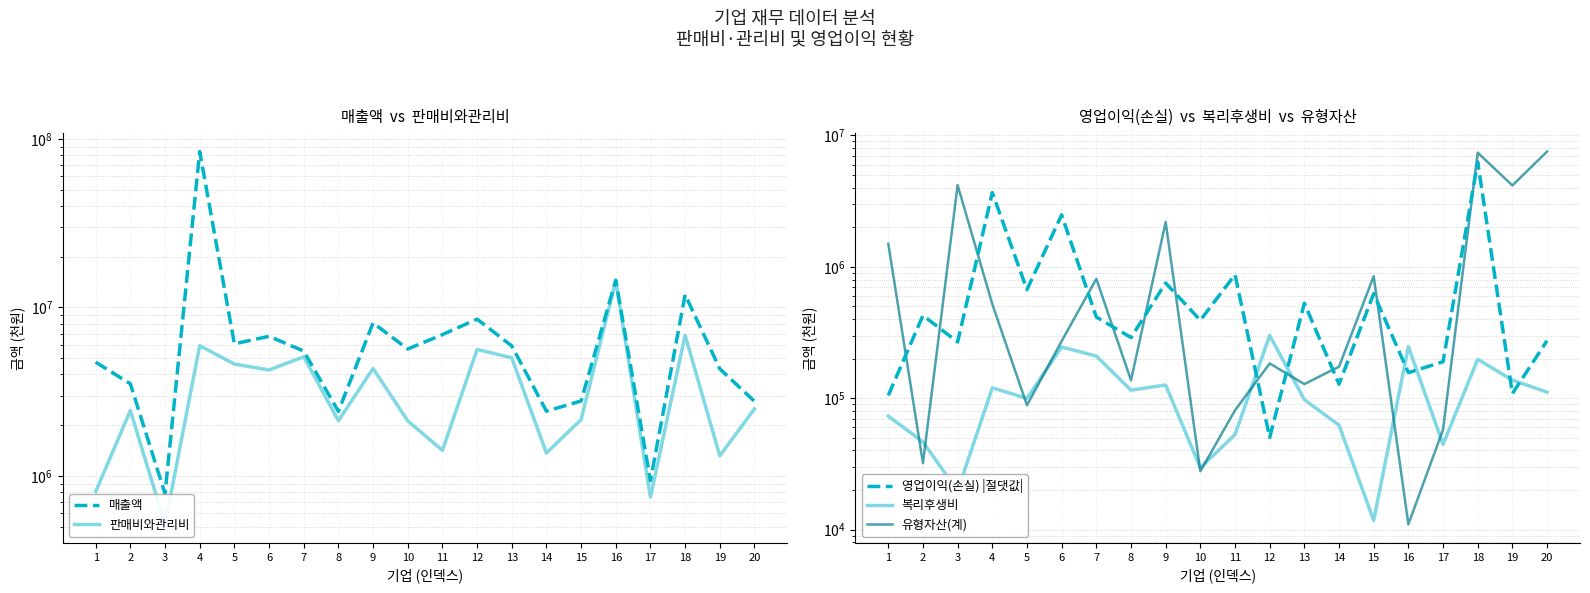

After their last crossing, which series has the higher values: 영업이익(손실) |절댓값| or 유형자산(계)?

유형자산(계)